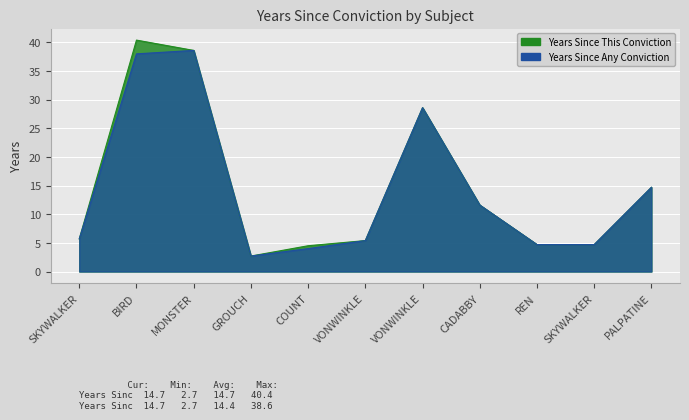

What position from the left is CADABBY ABBIGAIL?

8